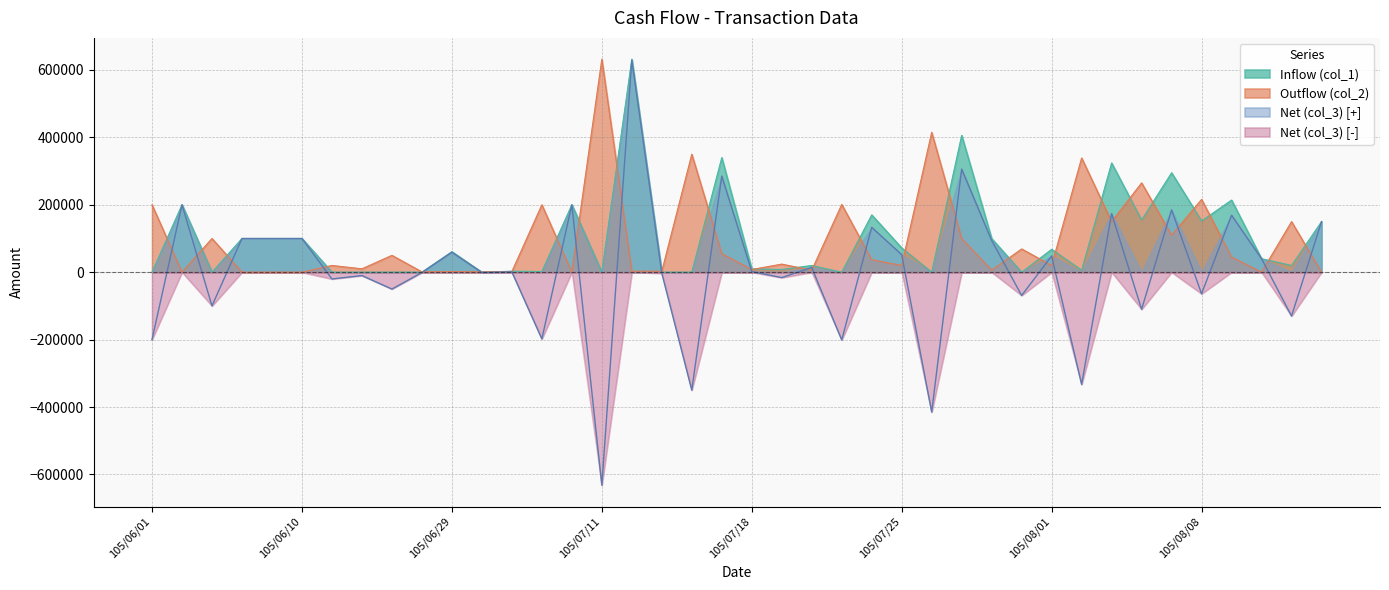

At how many categories does at least one series exceed -396420?

40